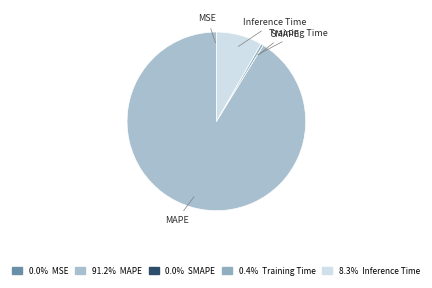

What is the majority slice?

MAPE